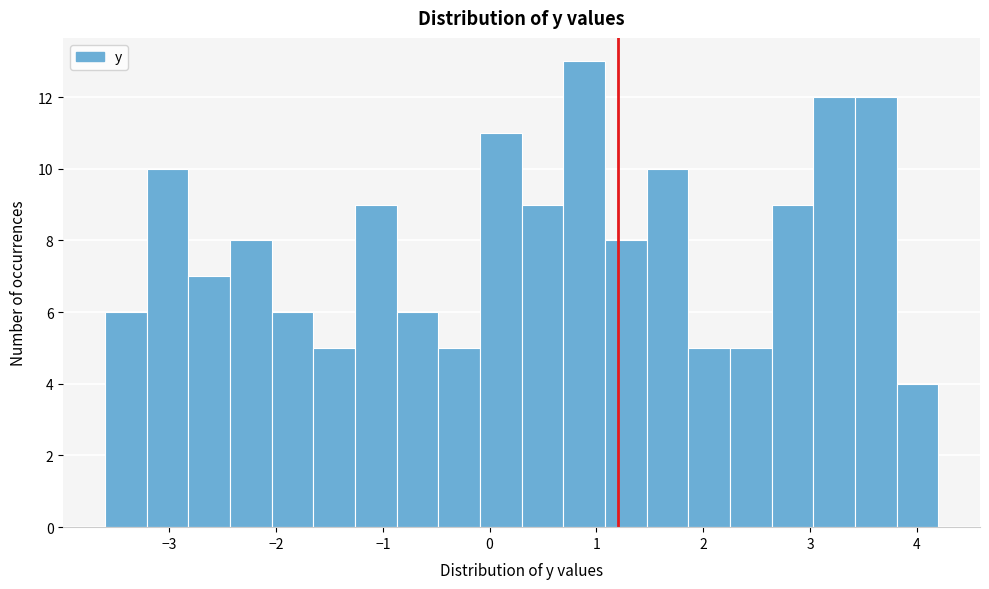

Around what value on the x-axis is the tallest bar? Give the approximate position of its centre, as read against the axis.

0.9